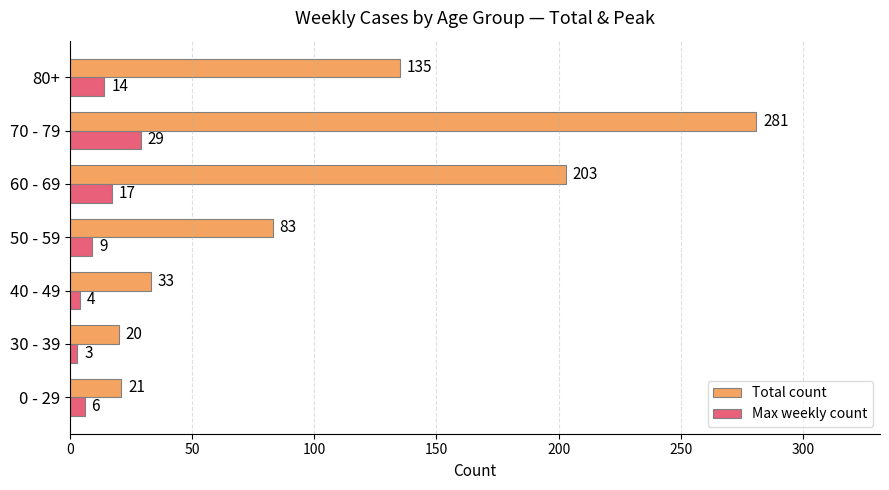

What is the greatest value displayed?

281